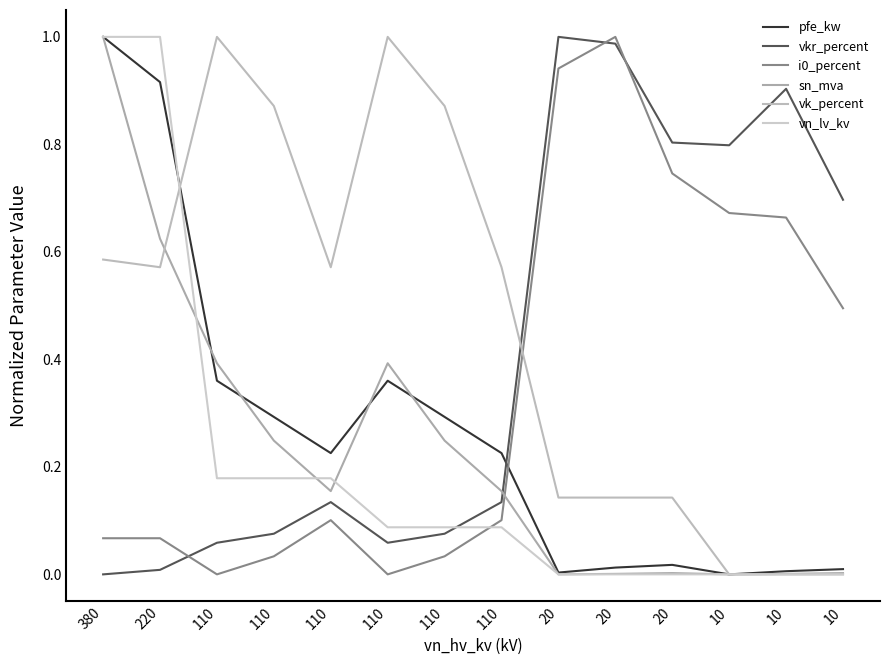

Which label corresponds to the largest value in the chart?

380